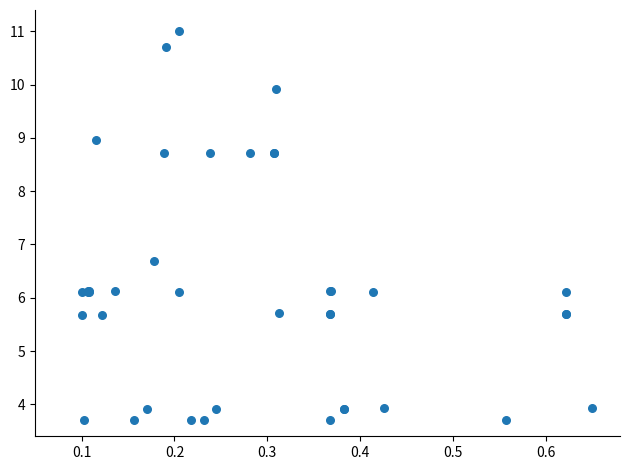

What Y value in the scatter plot is closest to 7?

6.7